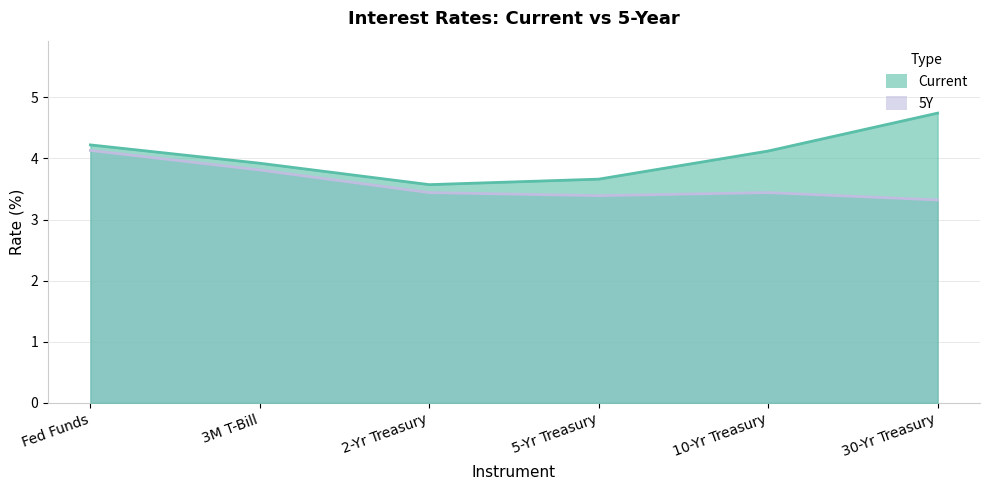

Which label corresponds to the smallest value in the chart?

30-Yr Treasury